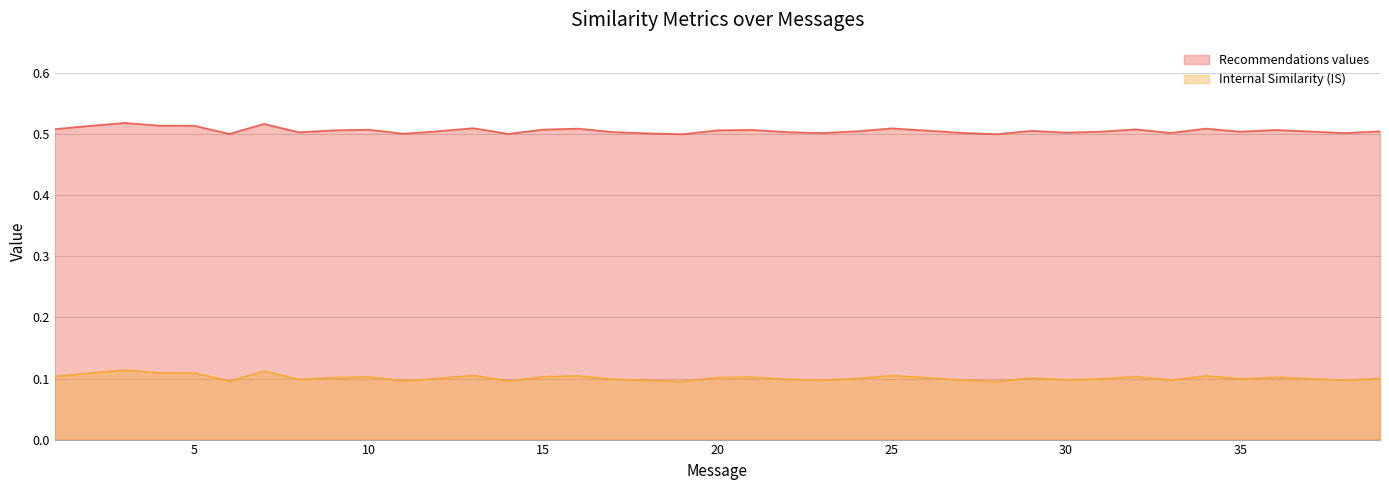

True or false: Recommendations values has more than 2 points higher than both neighbors.

True